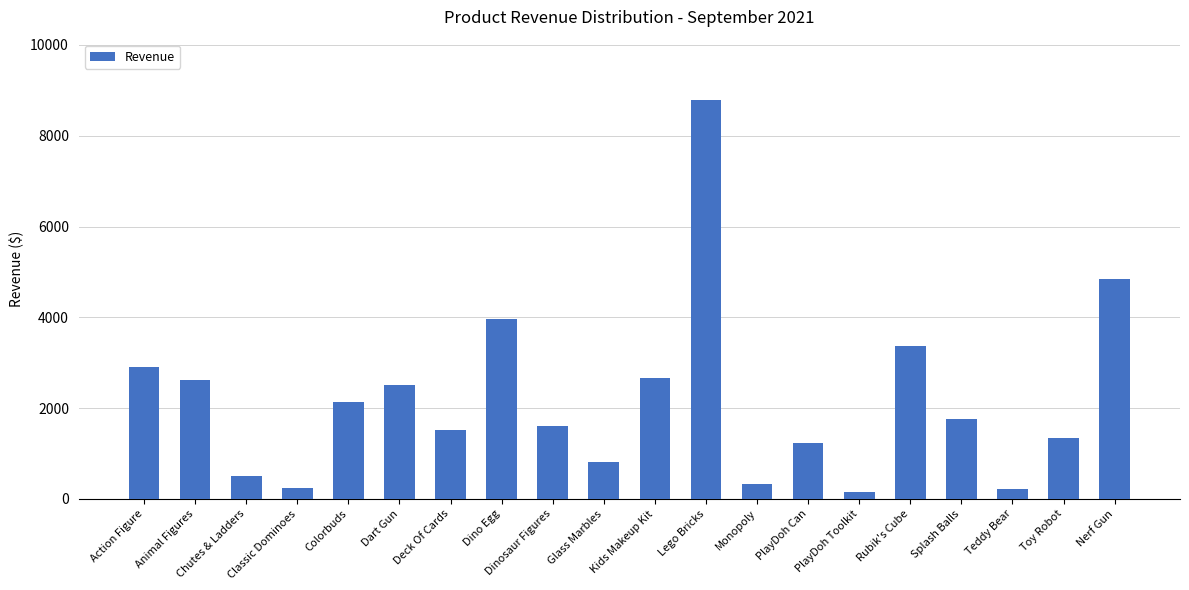

What is the label of the 19th bar from the right?

Animal Figures